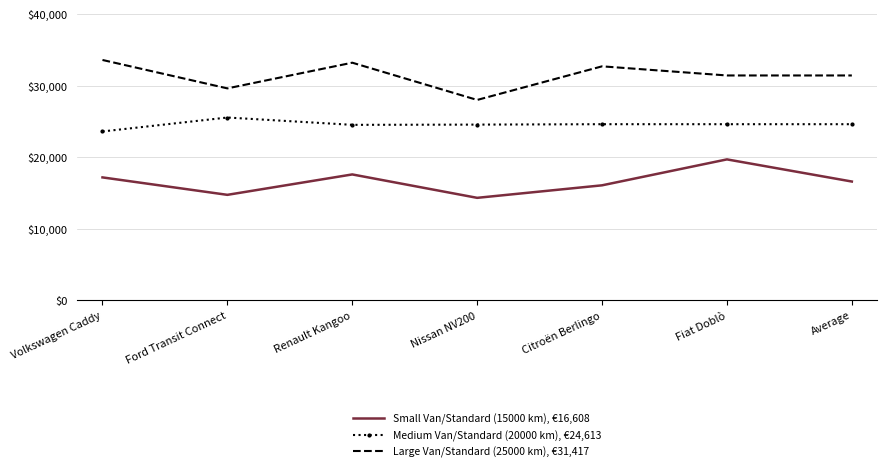

How many values in the Small Van/Standard (15000 km), €16,608 series are below 16608?

3